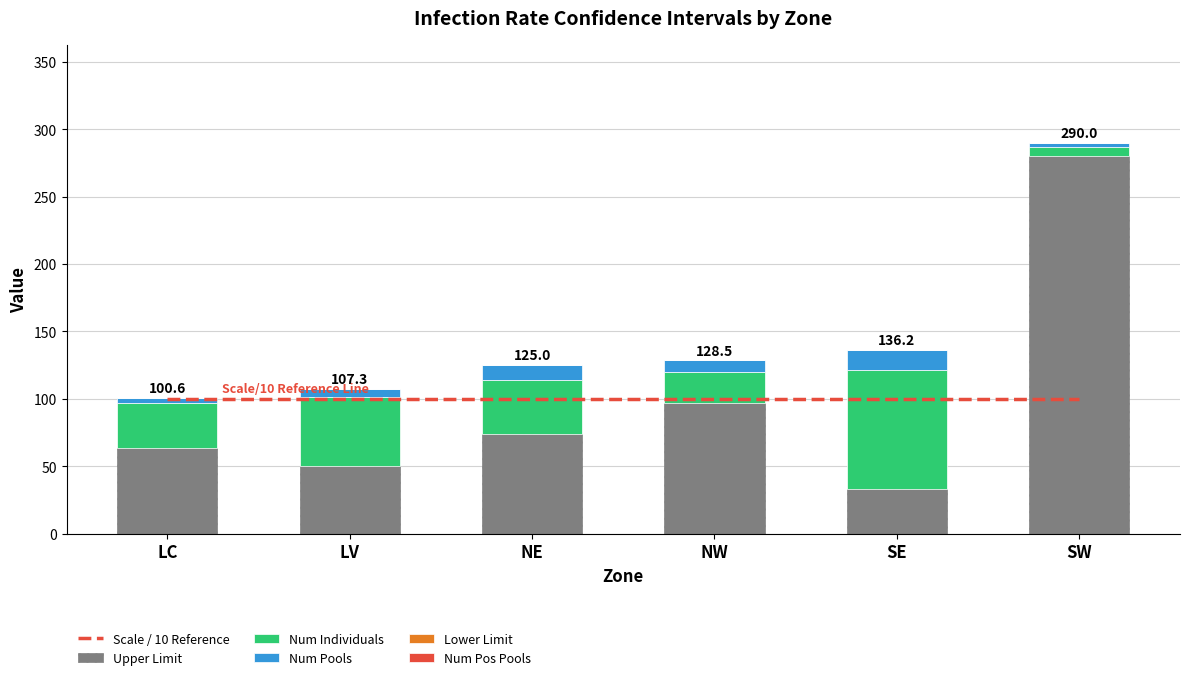

How many data points in Num Individuals are above 40?

3